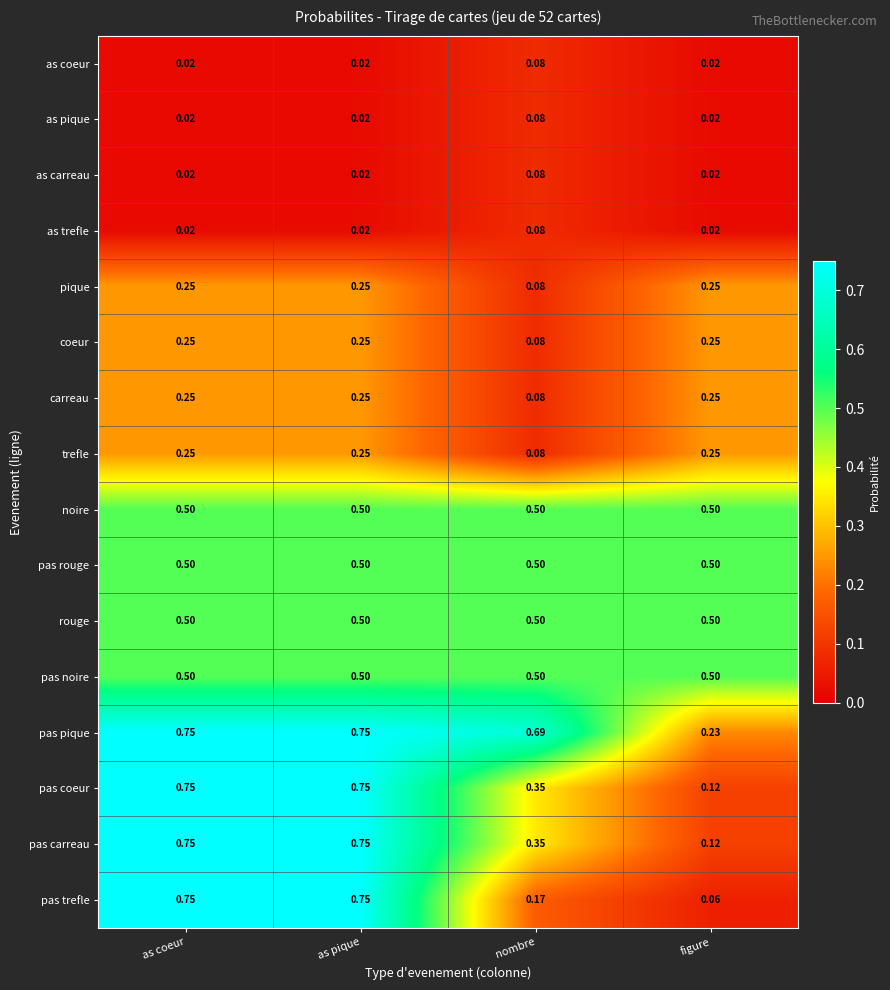

At which label does as coeur reach its peak?

nombre